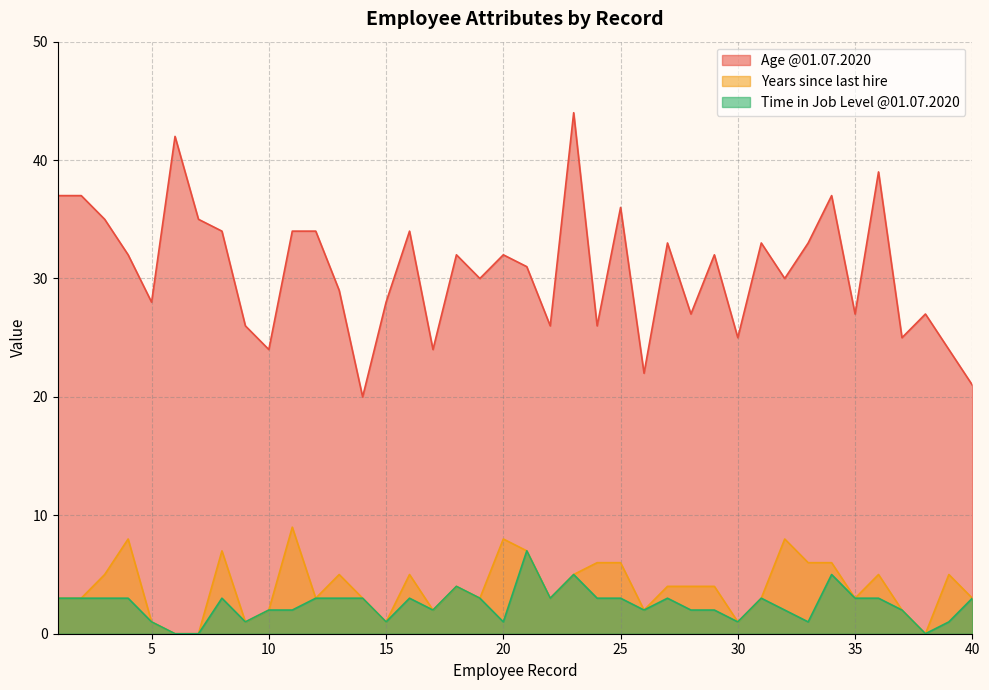

What is the value of the Years since last hire point at the 8th from the left?

7